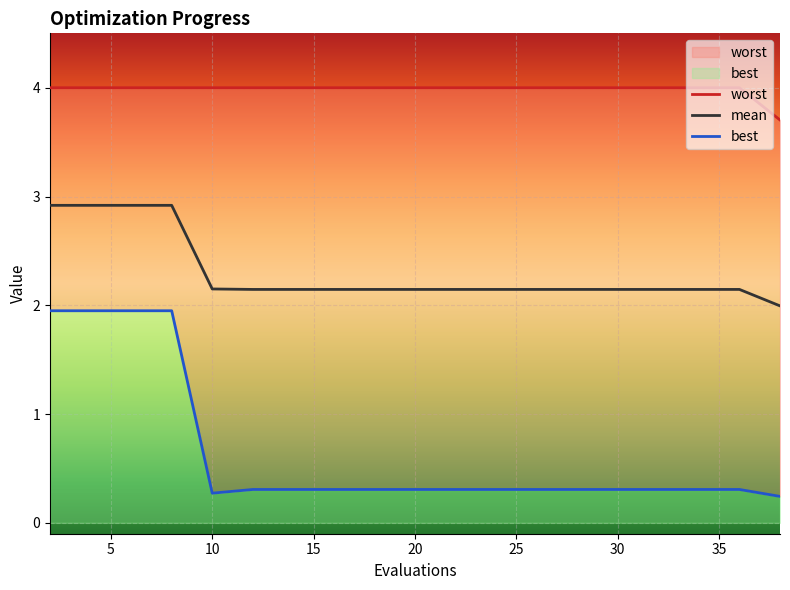

What is the total value across all series at 4?

8.9